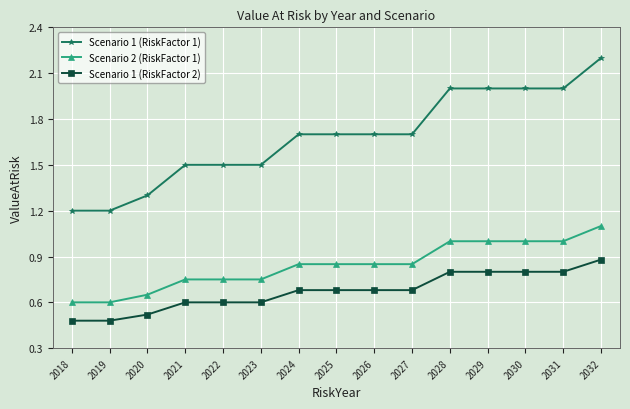

How many lines are shown in the chart?

3